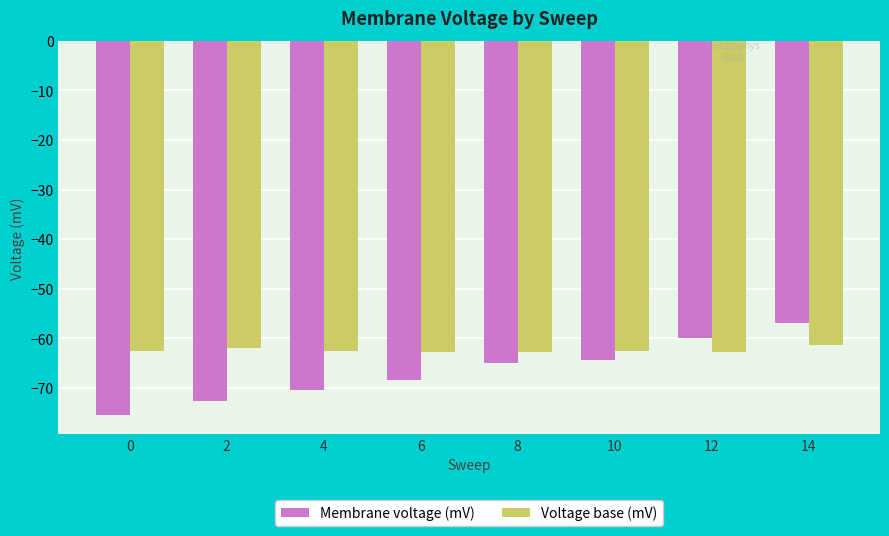

How many categories are shown in the chart?

8